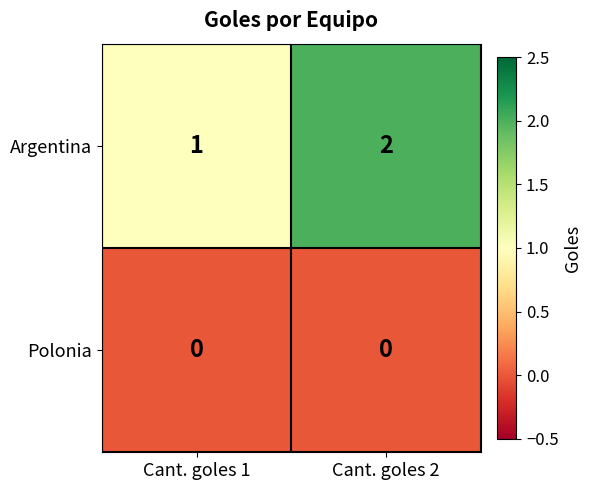

Which category has the highest value in the Argentina series?

Cant. goles 2